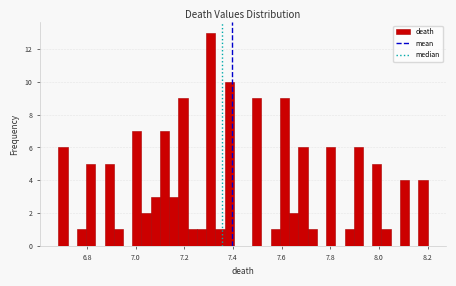

Read against the x-axis, roughly where is the centre of the tallest bar?

7.30